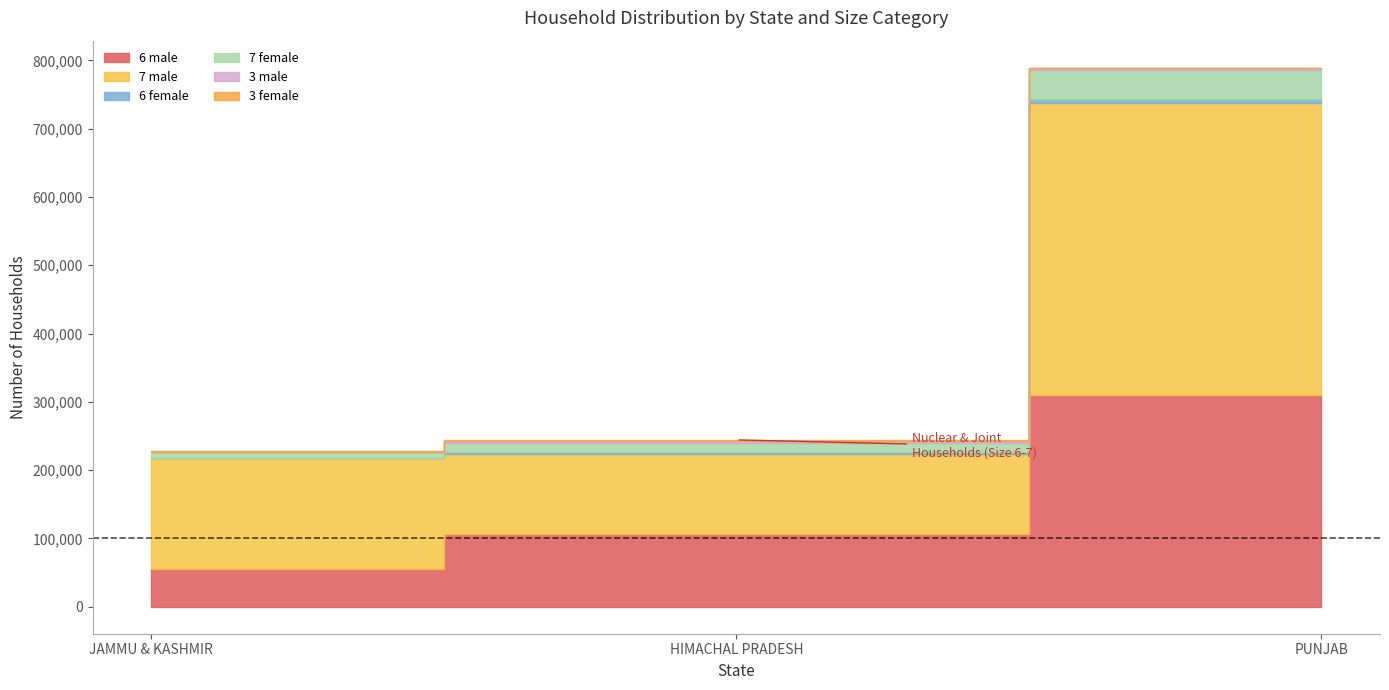

List the series in order of their peak value, lowest first.

3 female, 3 male, 6 female, 7 female, 6 male, 7 male